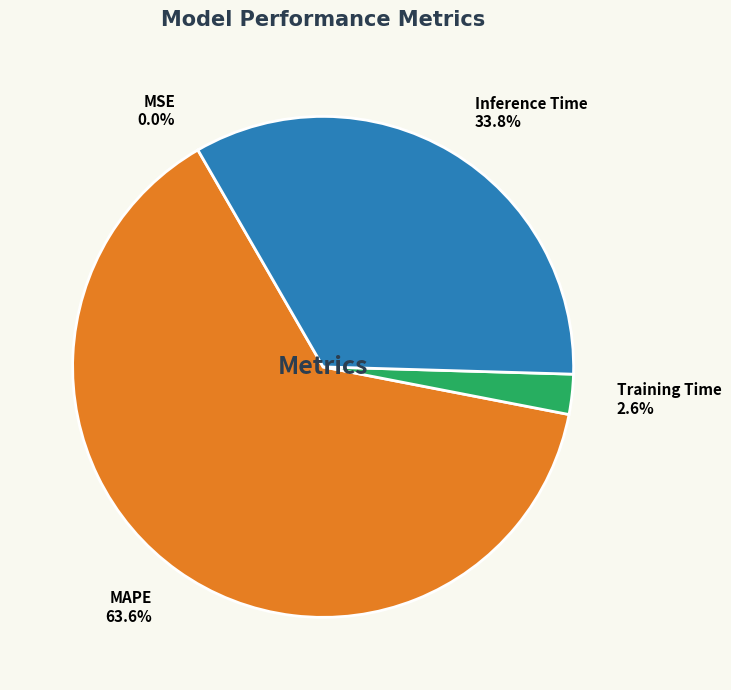

Does any single category account for the majority?

Yes